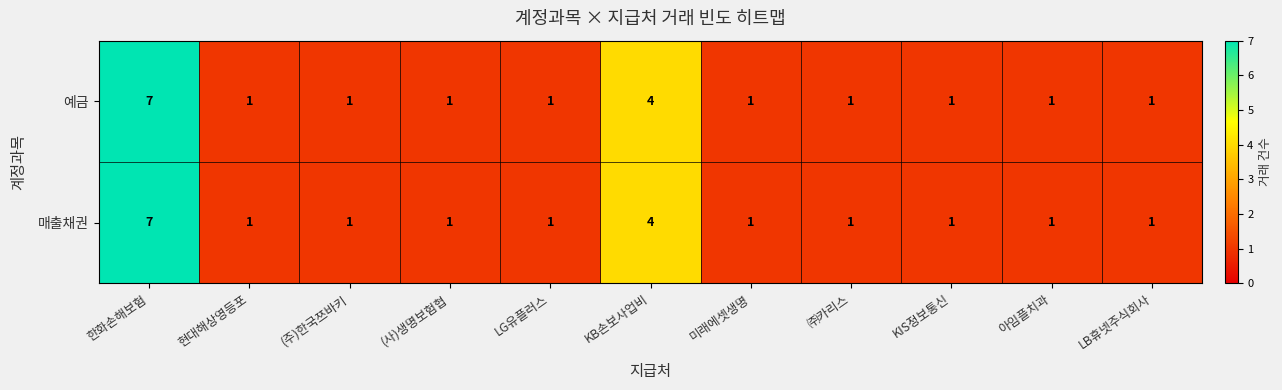

How many series are shown in this chart?

2